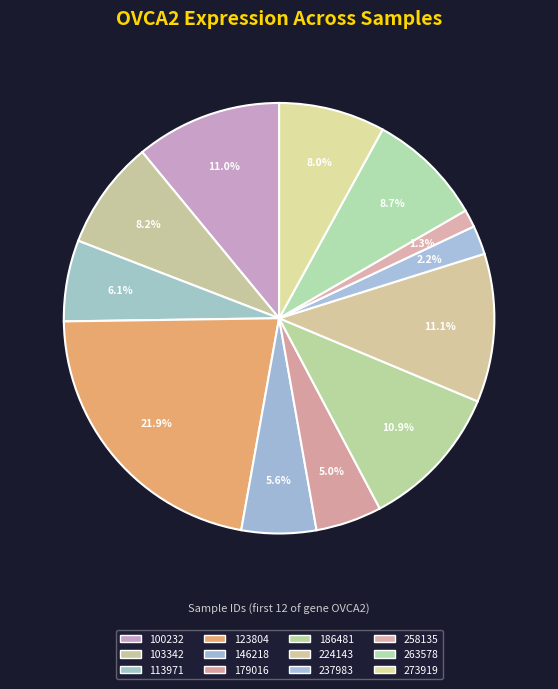

Count the number of slices in the pie.

12